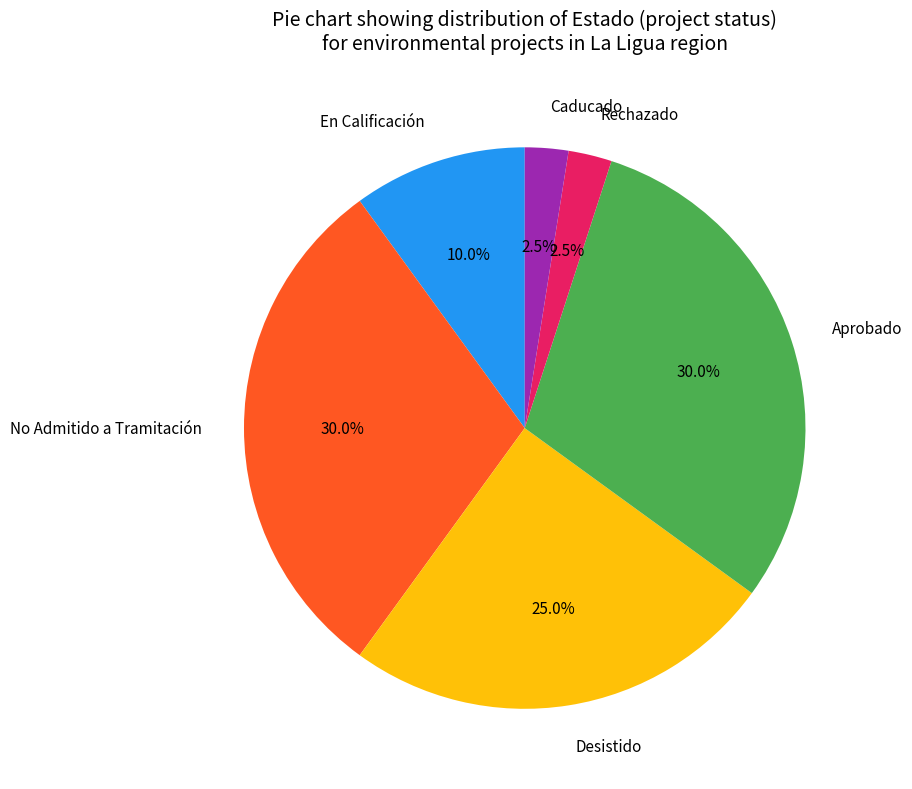

How much of the chart is everything except Rechazado?

97.5%